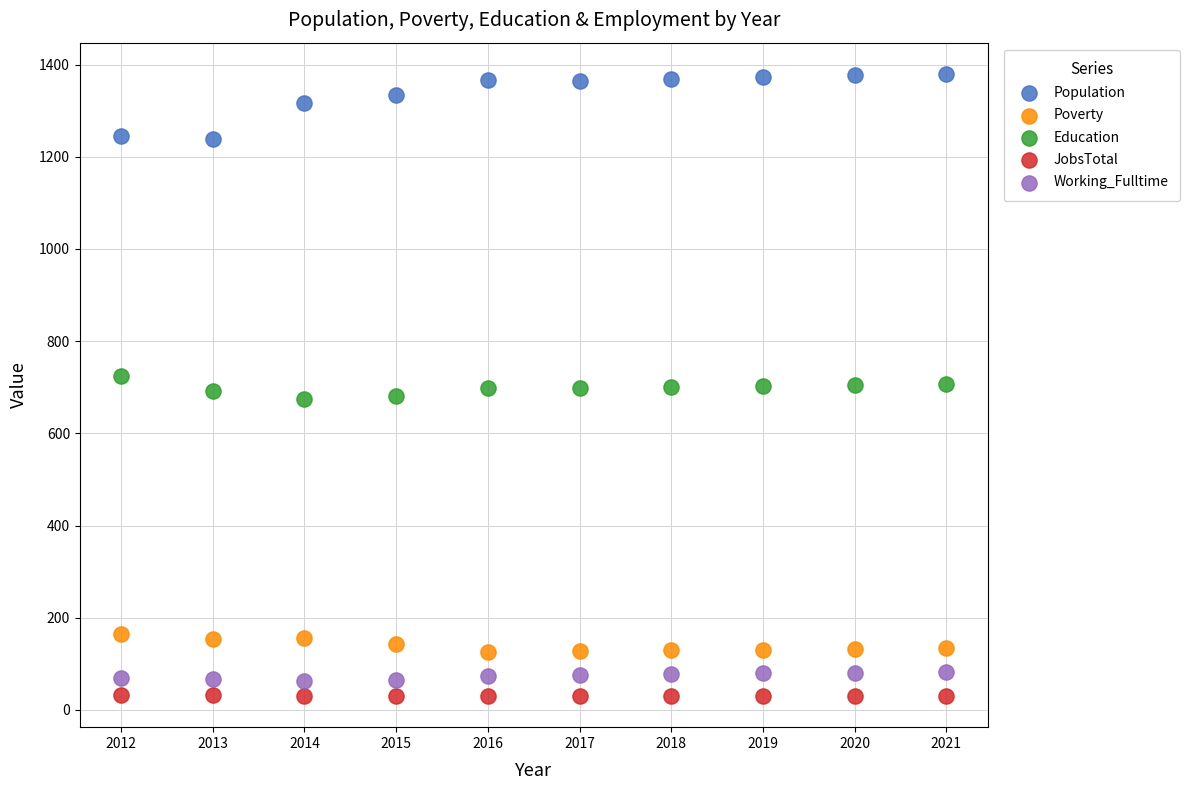

Across all data points, what is the range of Y values (max minus min)?

1350